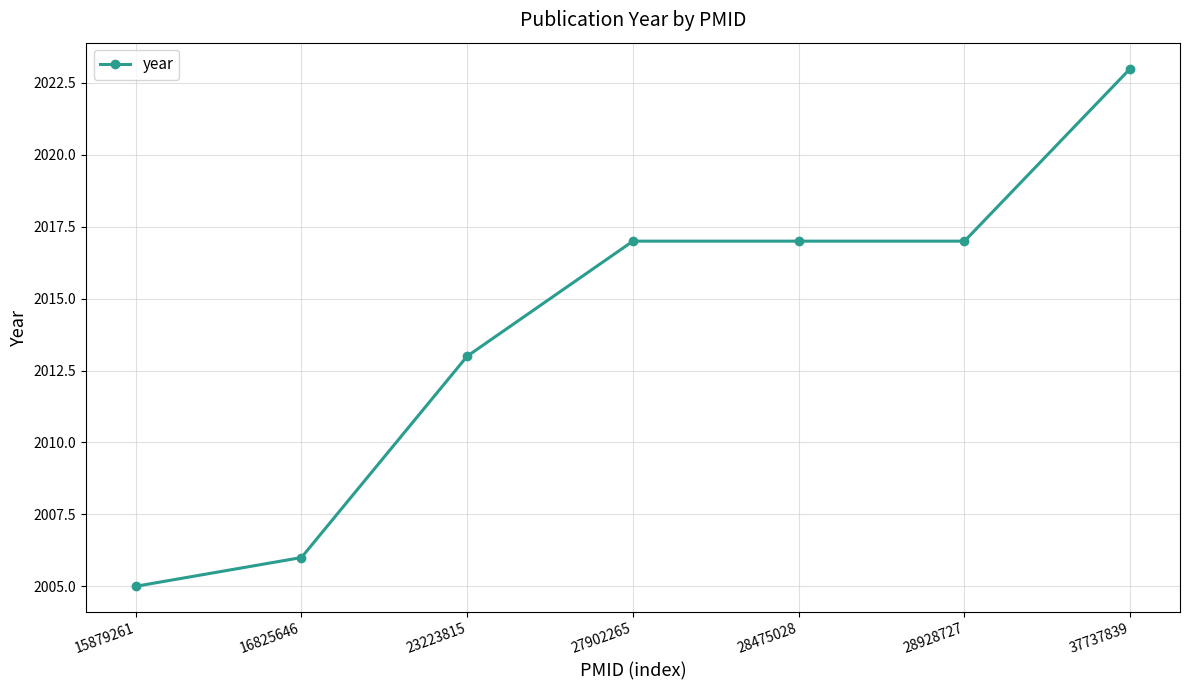

What is the average value?

2014